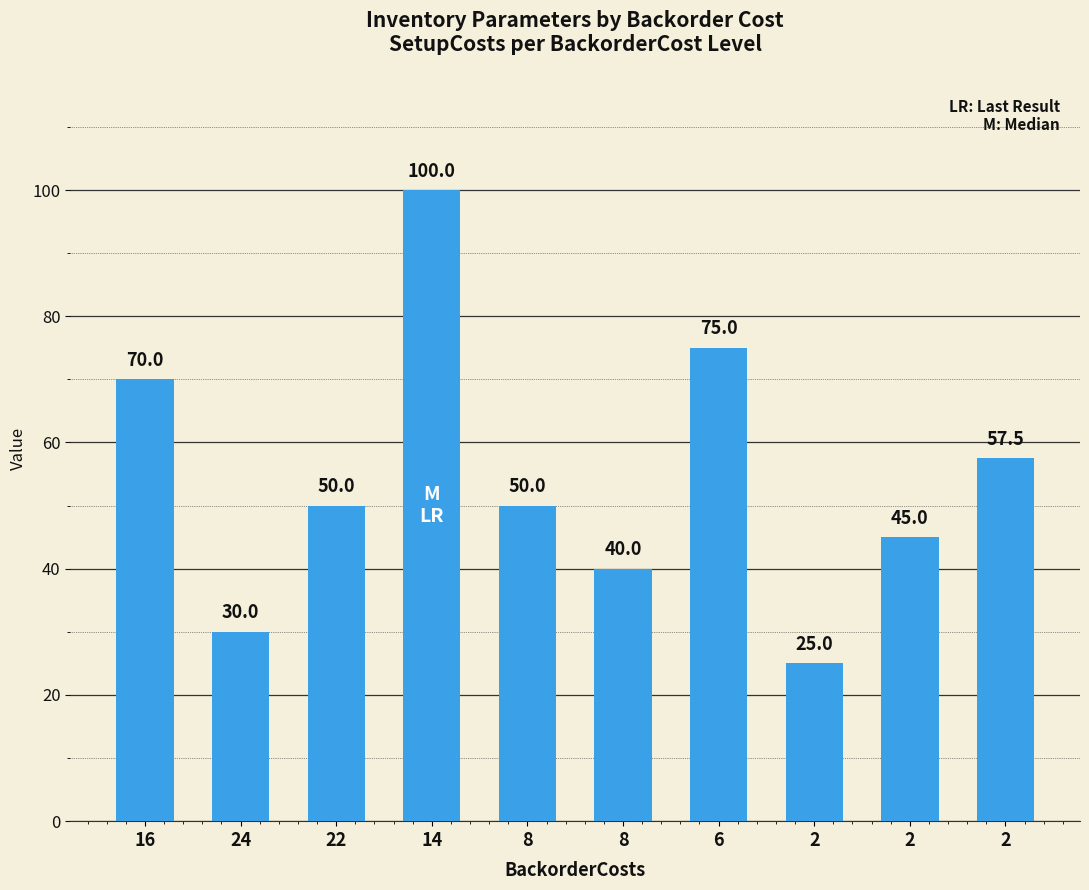

Are the bars grouped side by side (vs. stacked)?

No